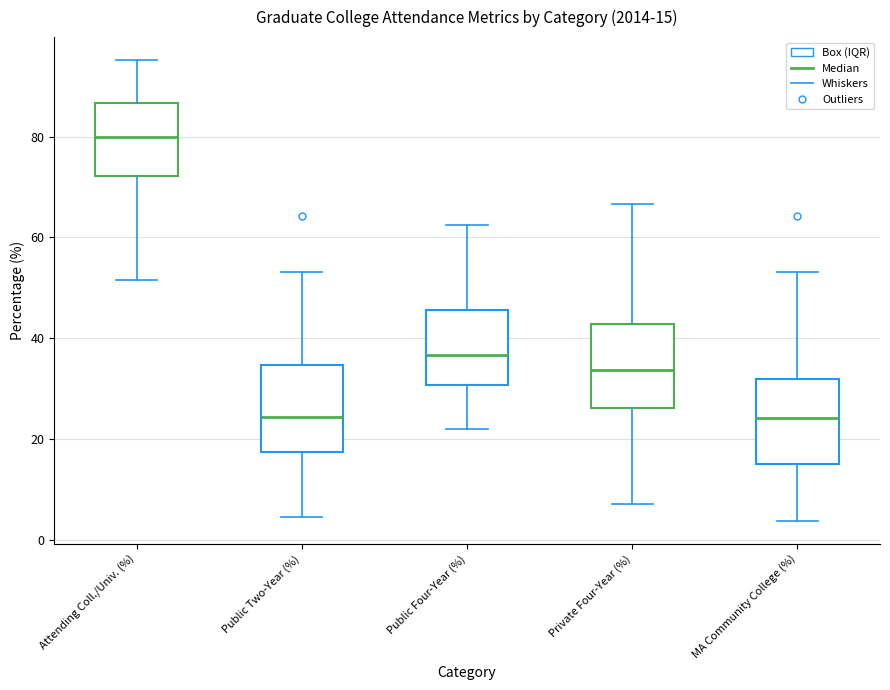

Which box has the highest median line?

Attending Coll./Univ. (%)